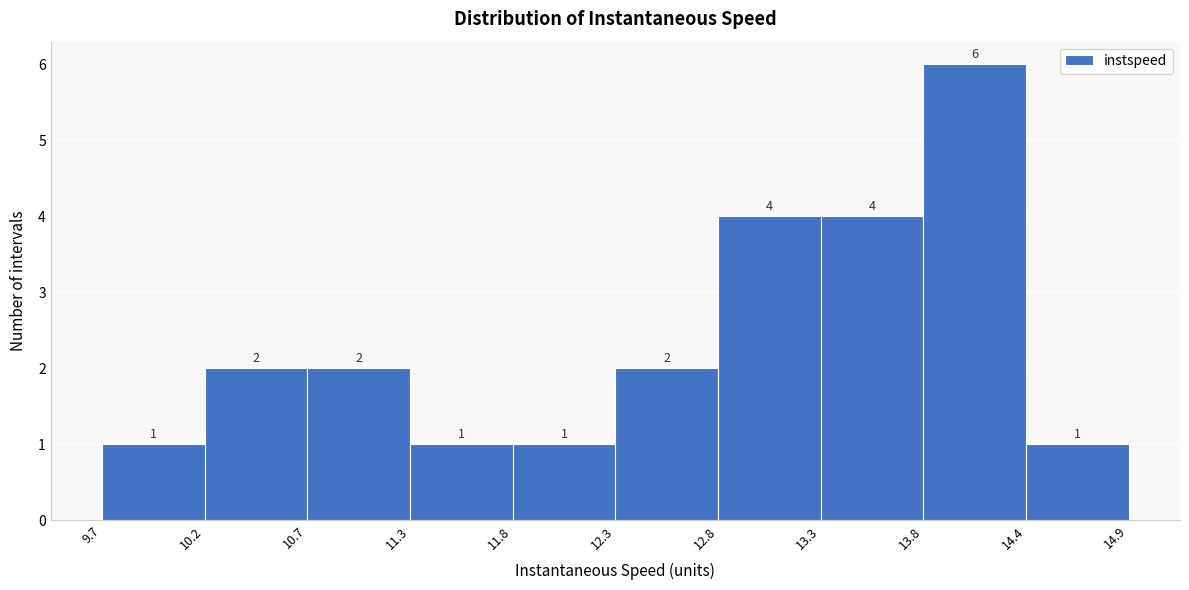

Reading left to right, list every bar in this chart as the range it spans on the x-axis followed by its height.

9.7 to 10.2: 1
10.2 to 10.7: 2
10.7 to 11.3: 2
11.3 to 11.8: 1
11.8 to 12.3: 1
12.3 to 12.8: 2
12.8 to 13.3: 4
13.3 to 13.8: 4
13.8 to 14.4: 6
14.4 to 14.9: 1